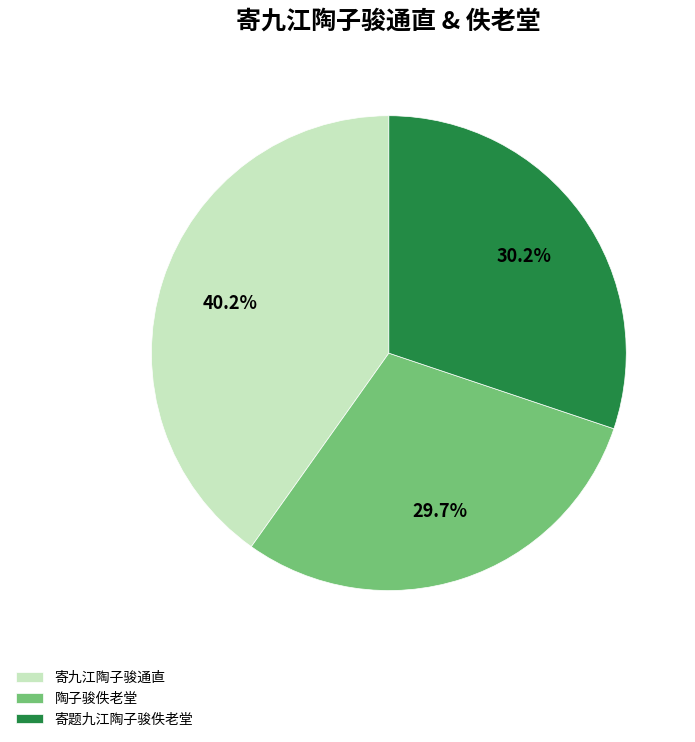

What percentage do 寄题九江陶子骏佚老堂 and 寄九江陶子骏通直 together represent?

70.3%